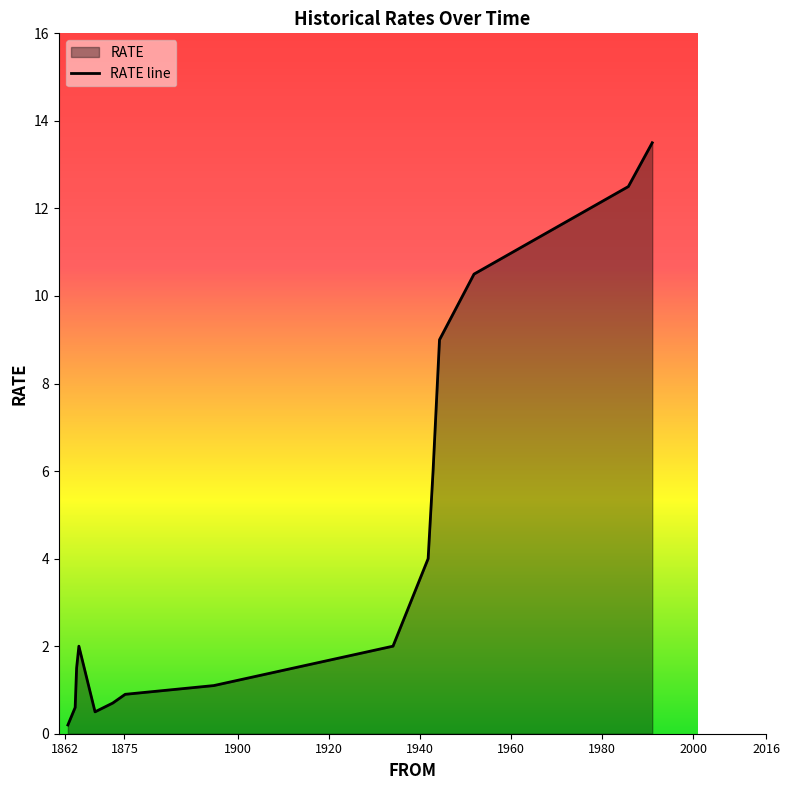

What is the greatest value displayed?

13.5